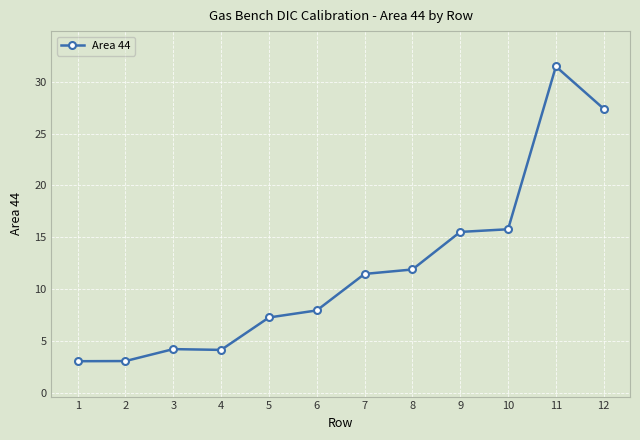

Is it true that the value at 3 is 0.9?

False